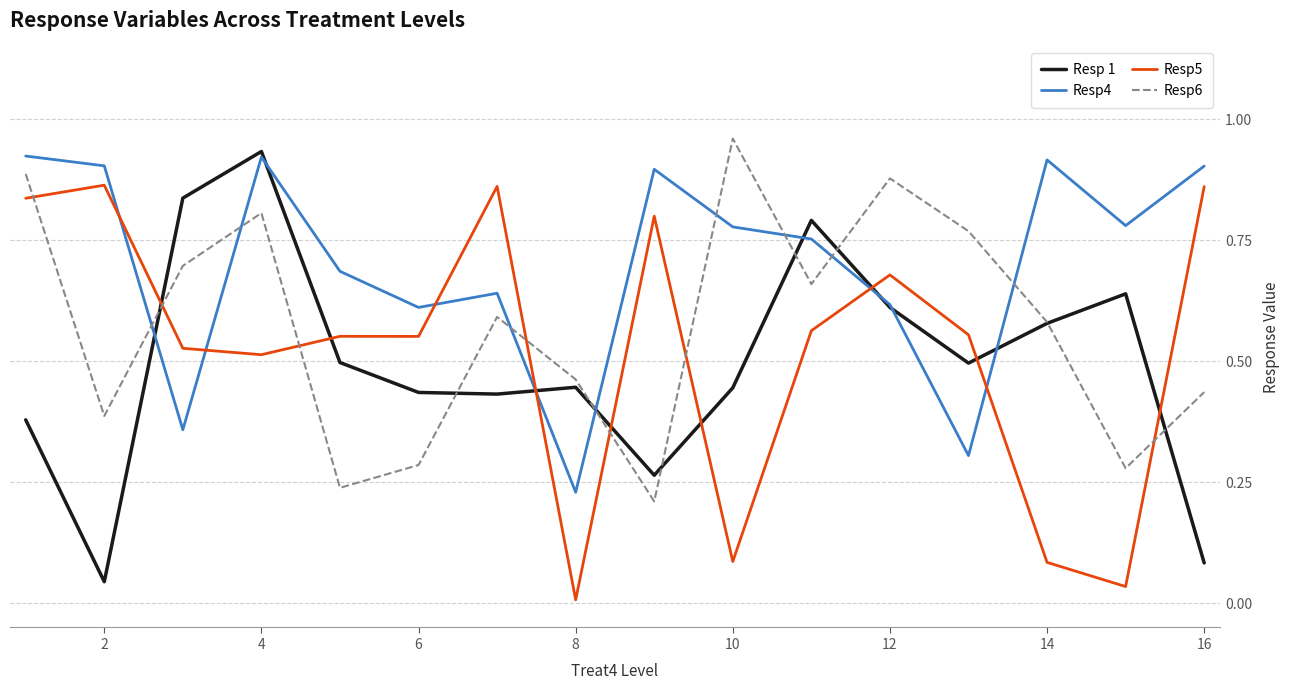

Which series has the largest total across all categories?

Resp4